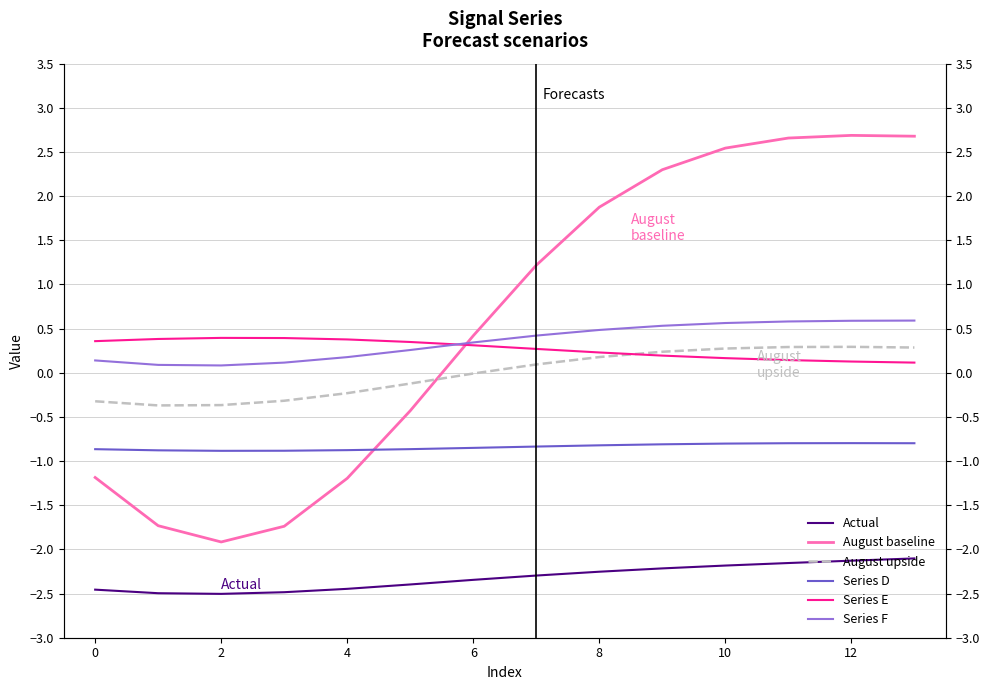

True or false: Actual and Series D intersect in this chart.

False